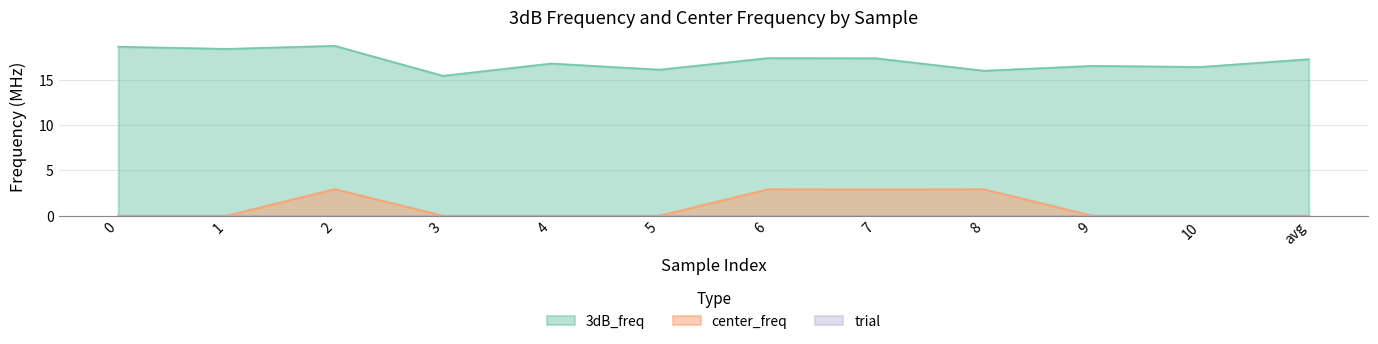

Does the chart display data point markers on the line(s)?

No